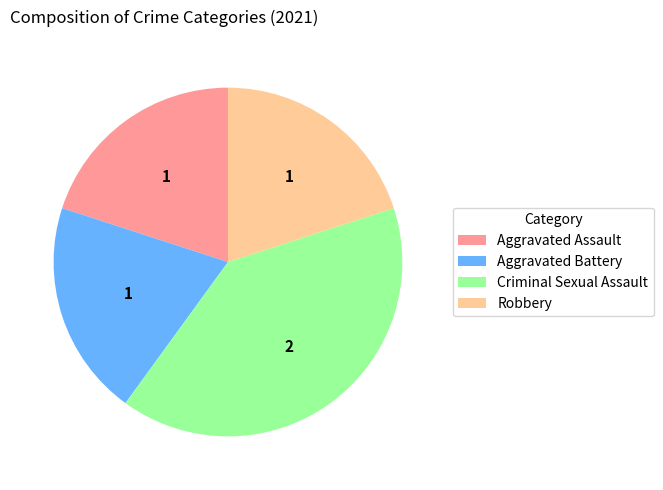

What is the largest slice in the pie chart?

Criminal Sexual Assault